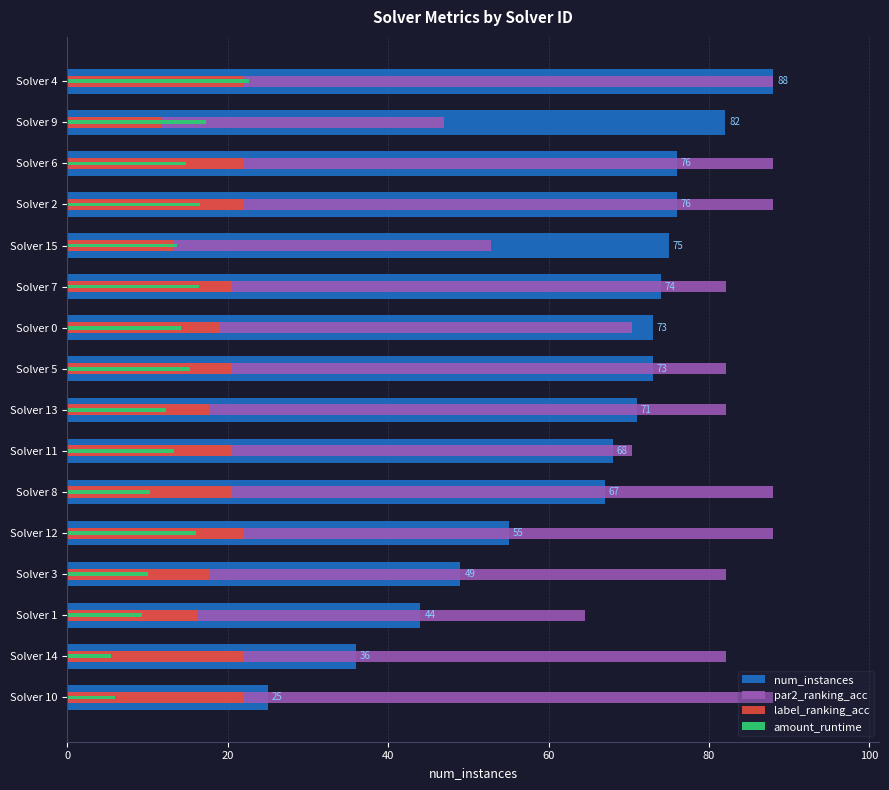

What is the value of the label_ranking_acc bar at the 9th from the left?

17.6